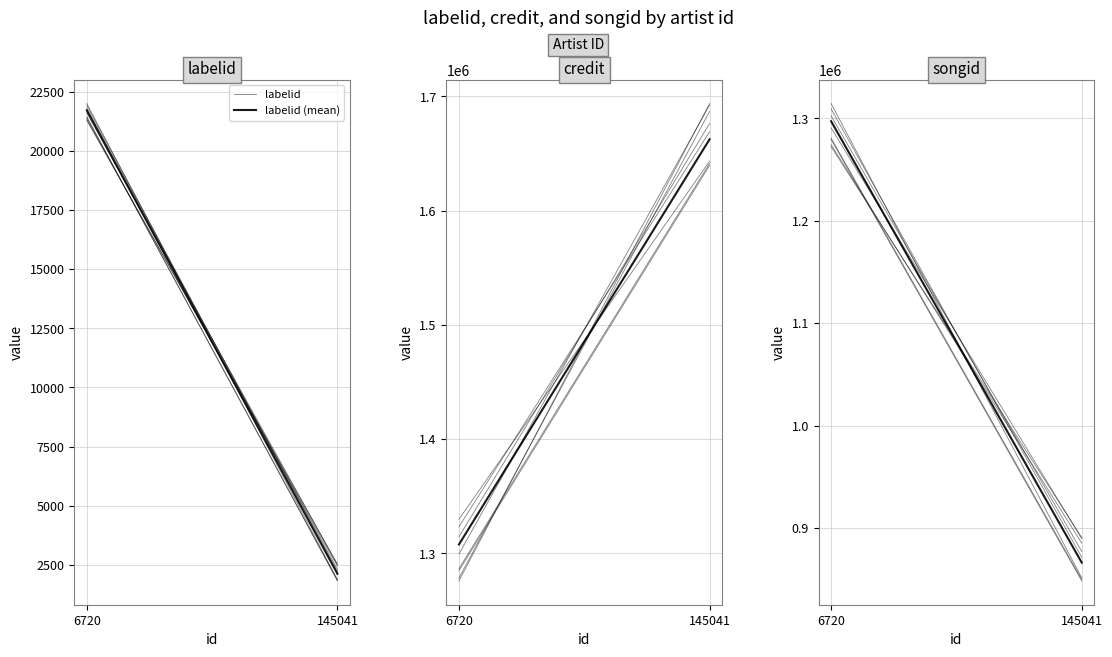

Between 6720 and 145041, which is larger?

6720